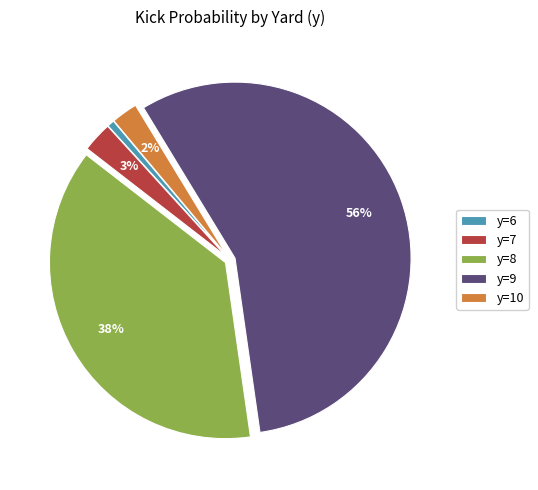

Which category has the smallest portion of the pie?

y=6